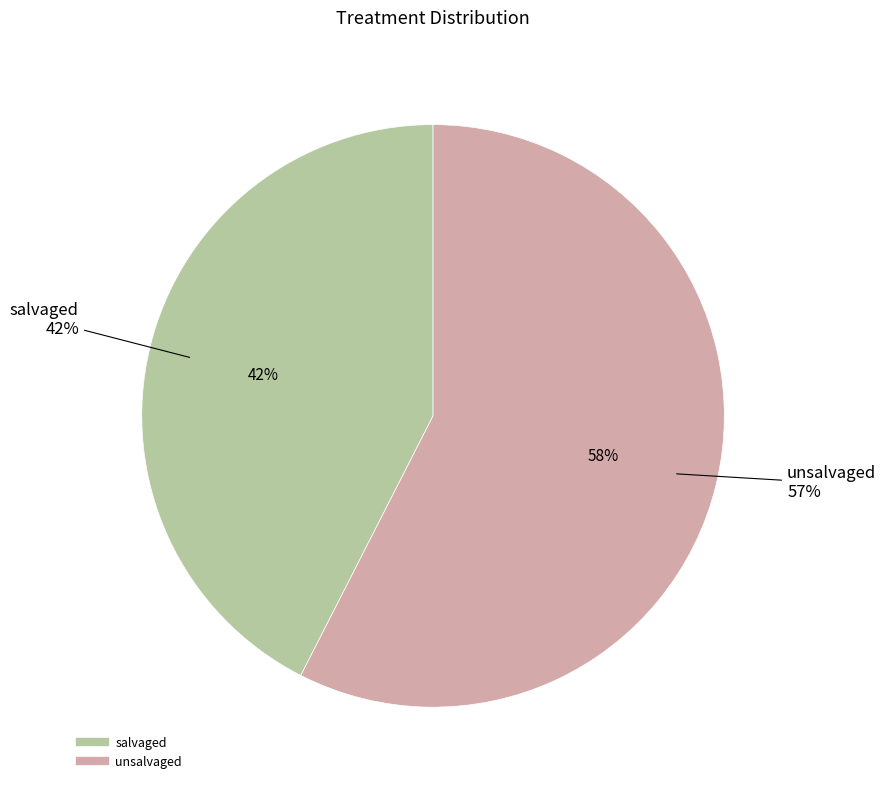

Rank the categories by value from lowest to highest.

salvaged, unsalvaged